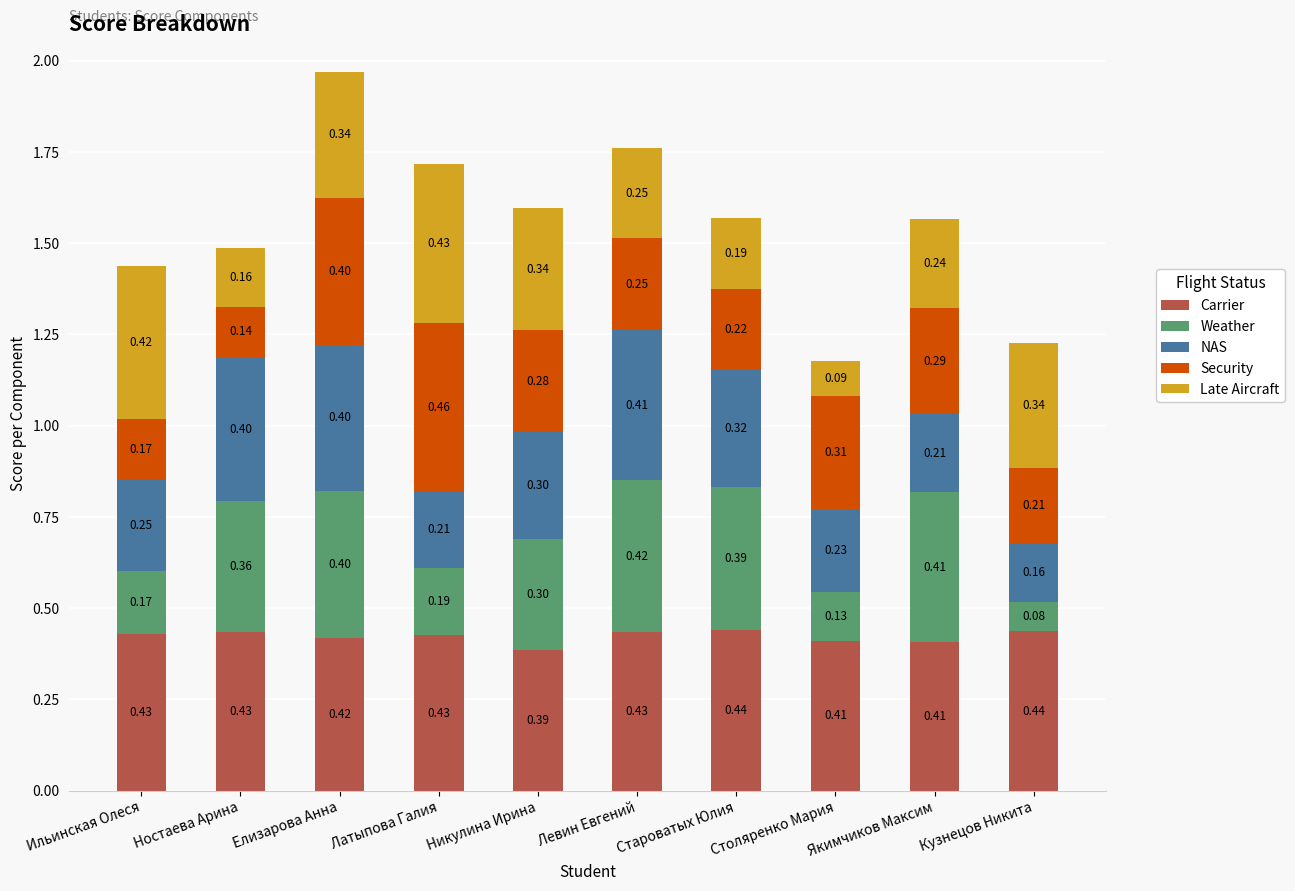

At which label is Carrier closest to 0?

Никулина Ирина